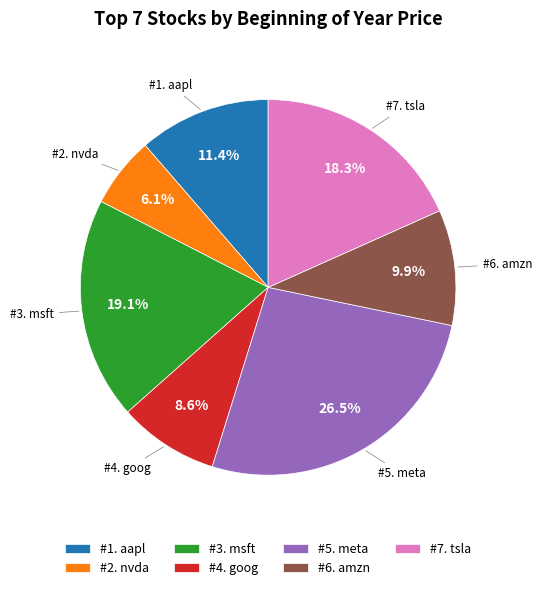

Rank the categories by value from lowest to highest.

#2. nvda, #4. goog, #6. amzn, #1. aapl, #7. tsla, #3. msft, #5. meta